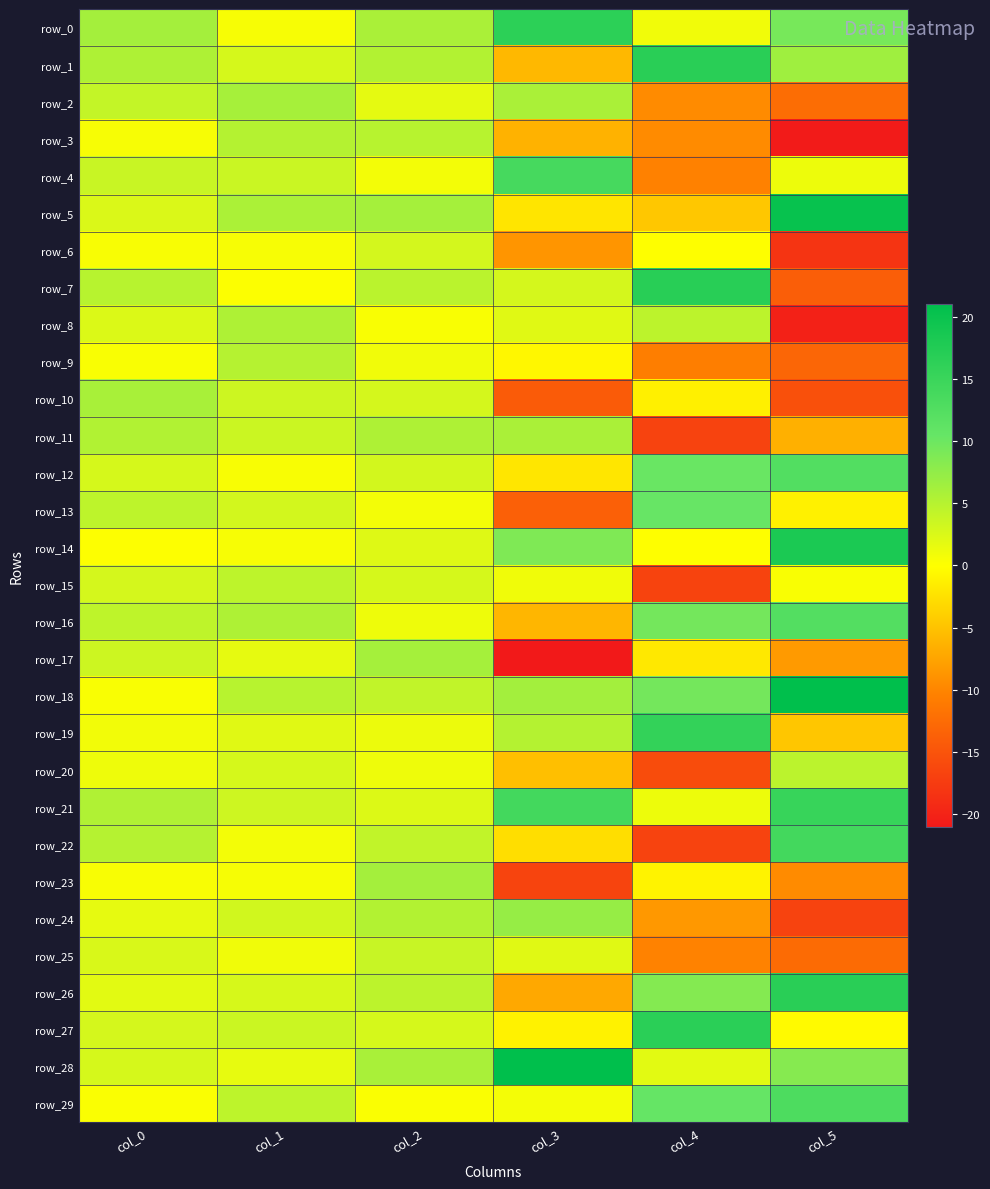

How many values in the row_12 series exceed 3?

3